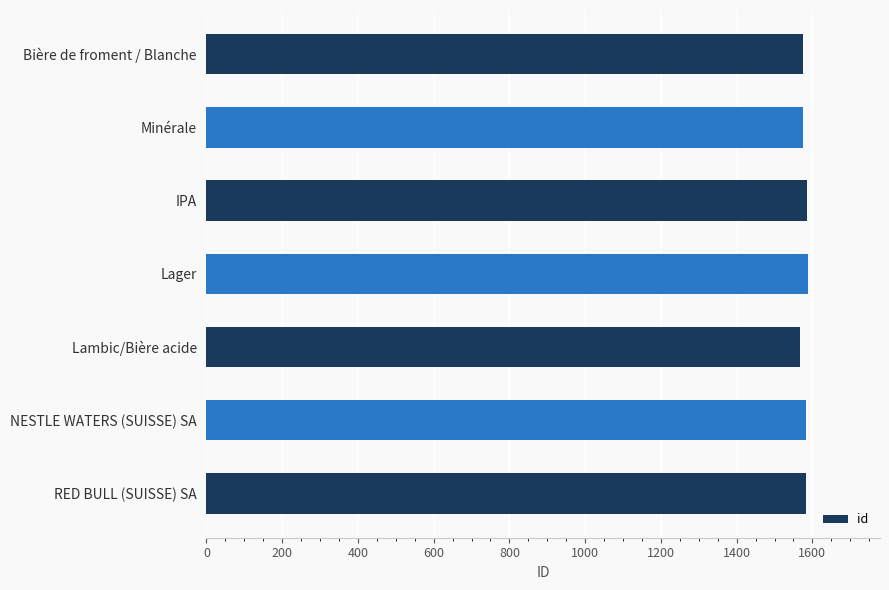

What is the average value?

1579